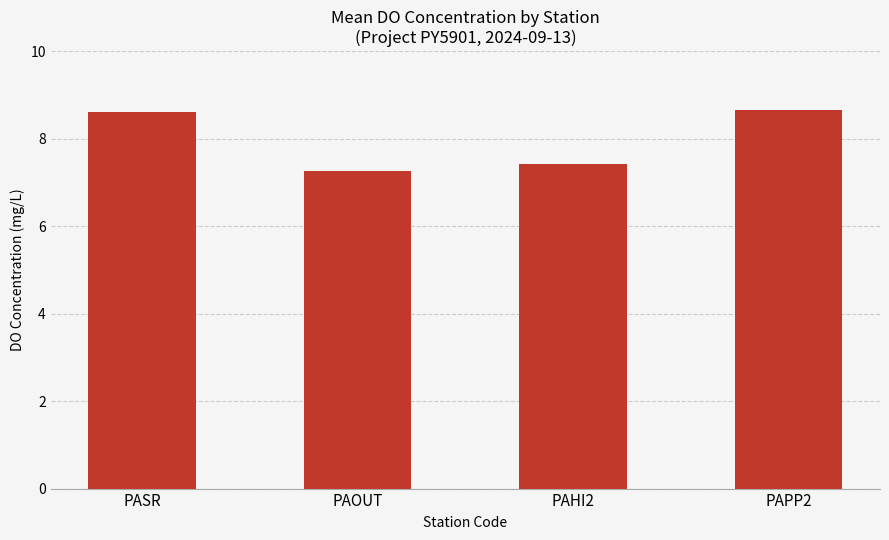

How many data points are above 8?

2